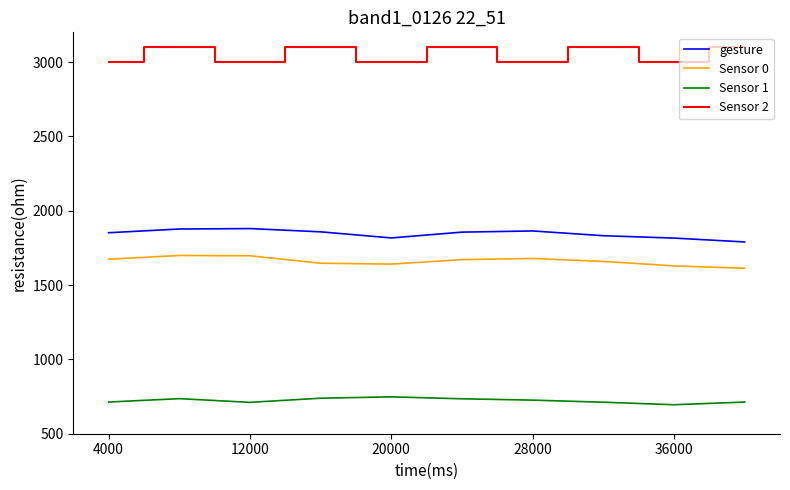

Rank the series by their maximum value, from lowest to highest.

Sensor 1, Sensor 0, gesture, Sensor 2